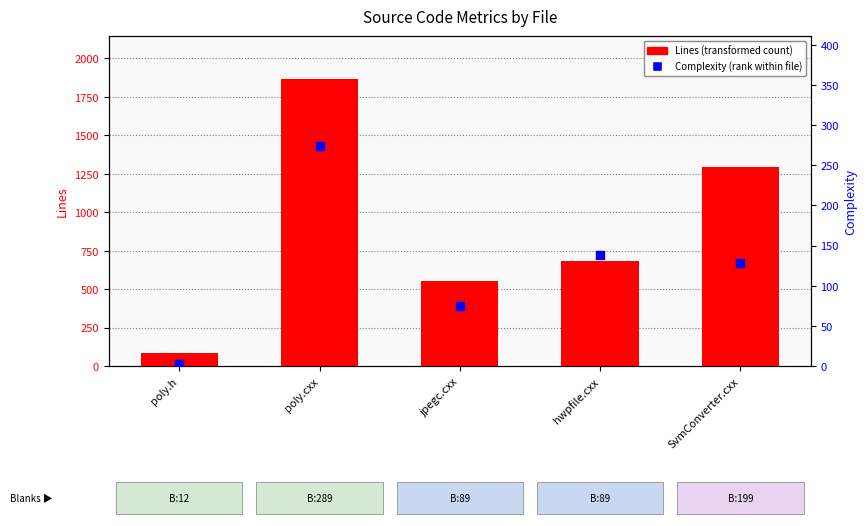

What is the total value across all series at poly.cxx?

2140